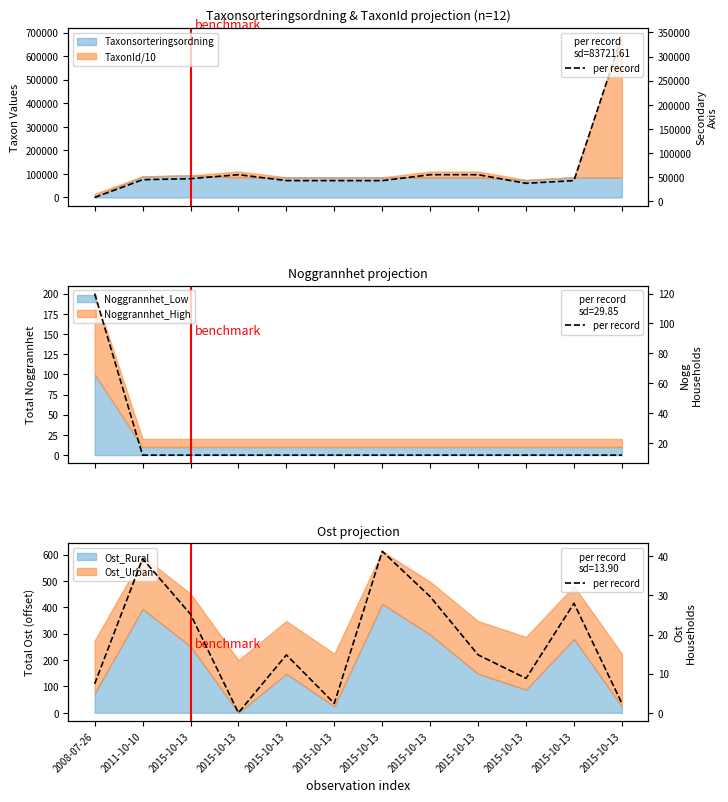

What is the label of the 6th point from the left?

2015-10-13